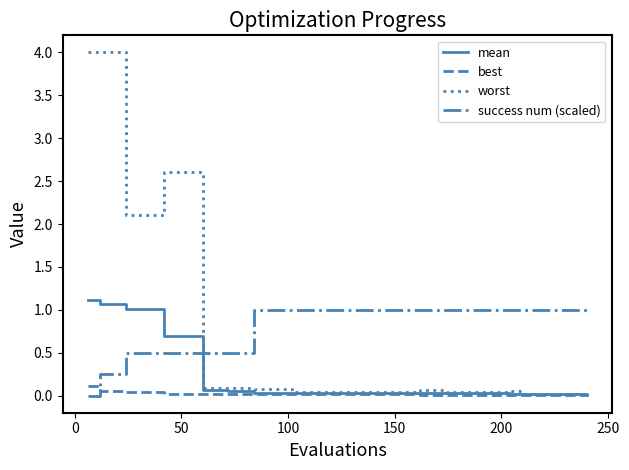

True or false: worst and success num (scaled) intersect in this chart.

True